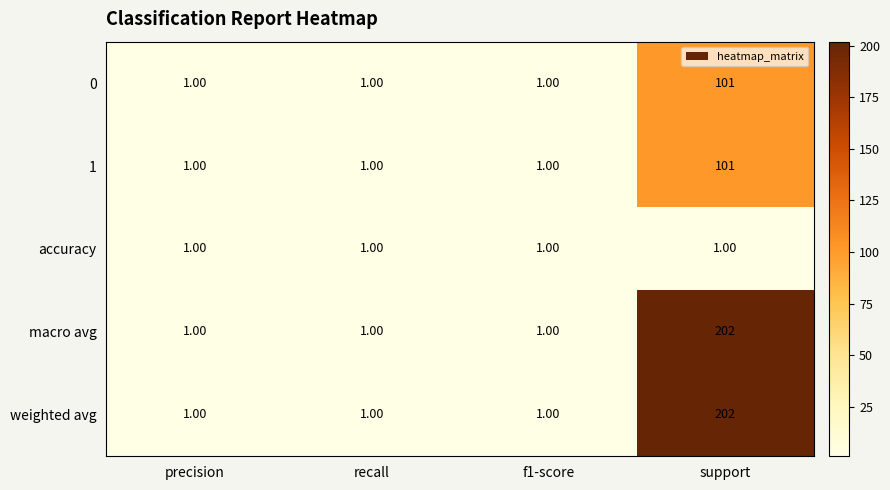

How many data points does each series have?

4